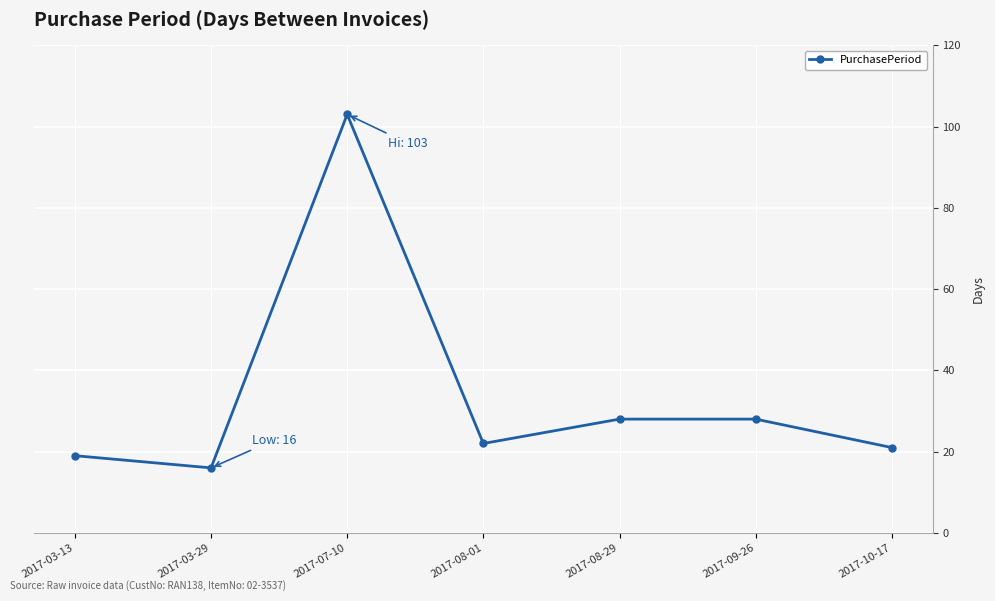

Which label corresponds to the smallest value in the chart?

2017-03-29